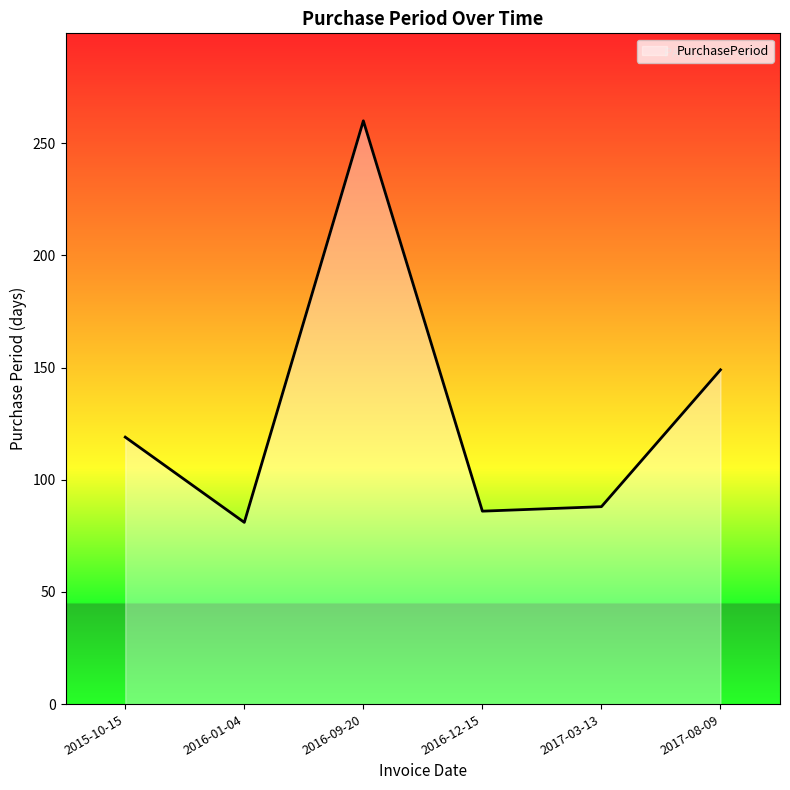

What is the difference between the maximum and minimum values?

179